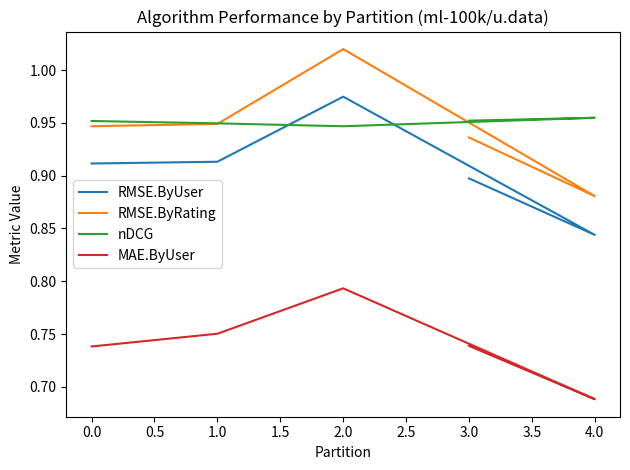

True or false: RMSE.ByUser and RMSE.ByRating cross at least once.

False